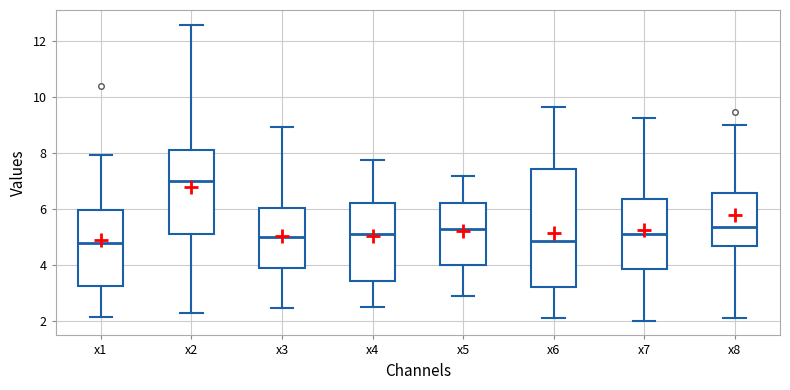

Comparing the boxes themselves (not the whiskers), which one is the tallest?

x6